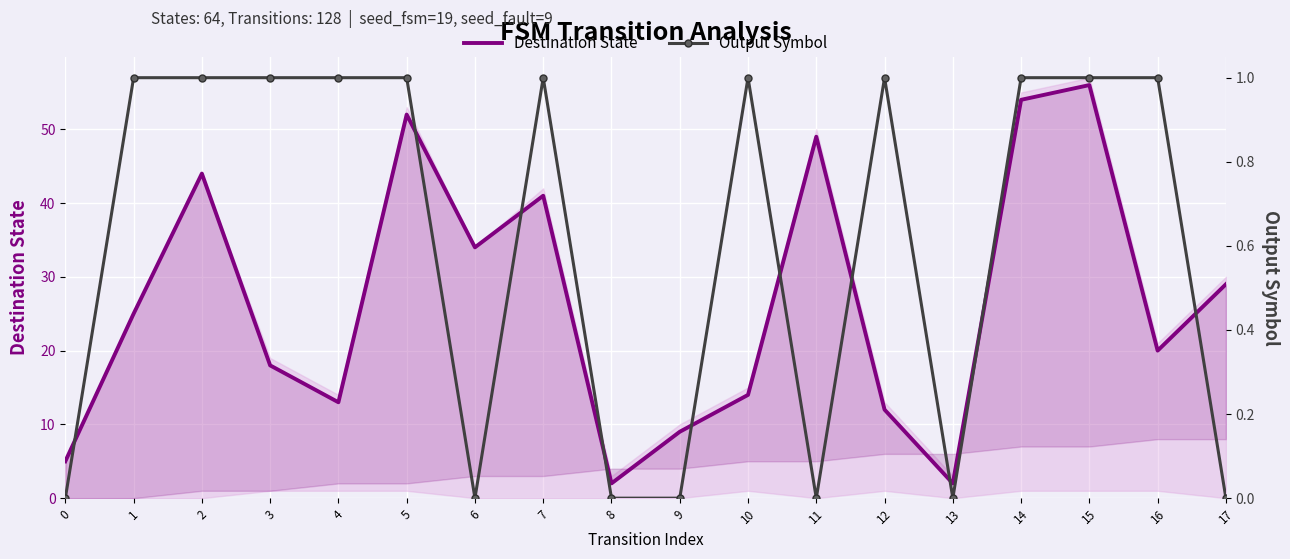

Reading left to right, transcribe all the data shown in this chart.

Destination State: 5	25	44	18	13	52	34	41	2	9	14	49	12	2	54	56	20	29
Output Symbol: 0	1	1	1	1	1	0	1	0	0	1	0	1	0	1	1	1	0